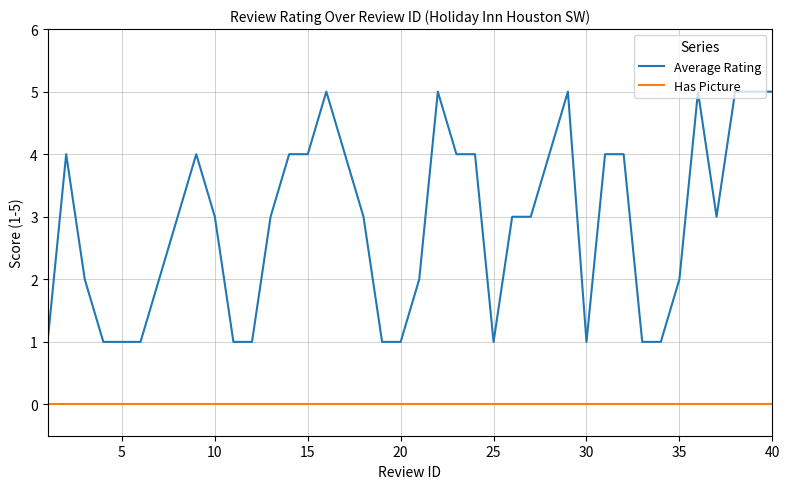

Reading left to right, what are all the values shown in this chart?

Average Rating: 1	4	2	1	1	1	2	3	4	3	1	1	3	4	4	5	4	3	1	1	2	5	4	4	1	3	3	4	5	1	4	4	1	1	2	5	3	5	5	5
Has Picture: 0	0	0	0	0	0	0	0	0	0	0	0	0	0	0	0	0	0	0	0	0	0	0	0	0	0	0	0	0	0	0	0	0	0	0	0	0	0	0	0